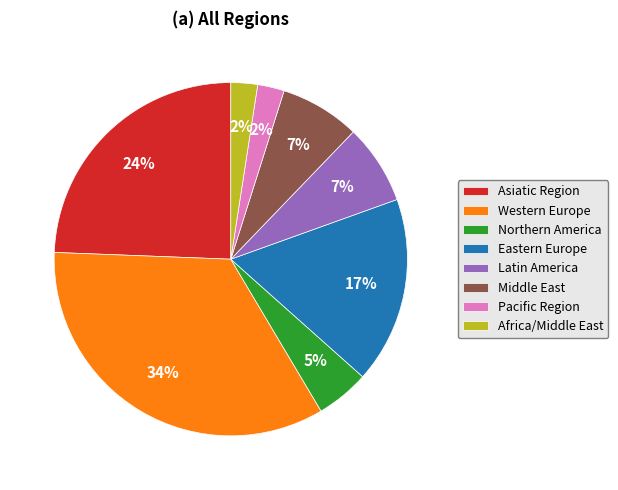

To the nearest percent, what portion does Eastern Europe represent?

17%